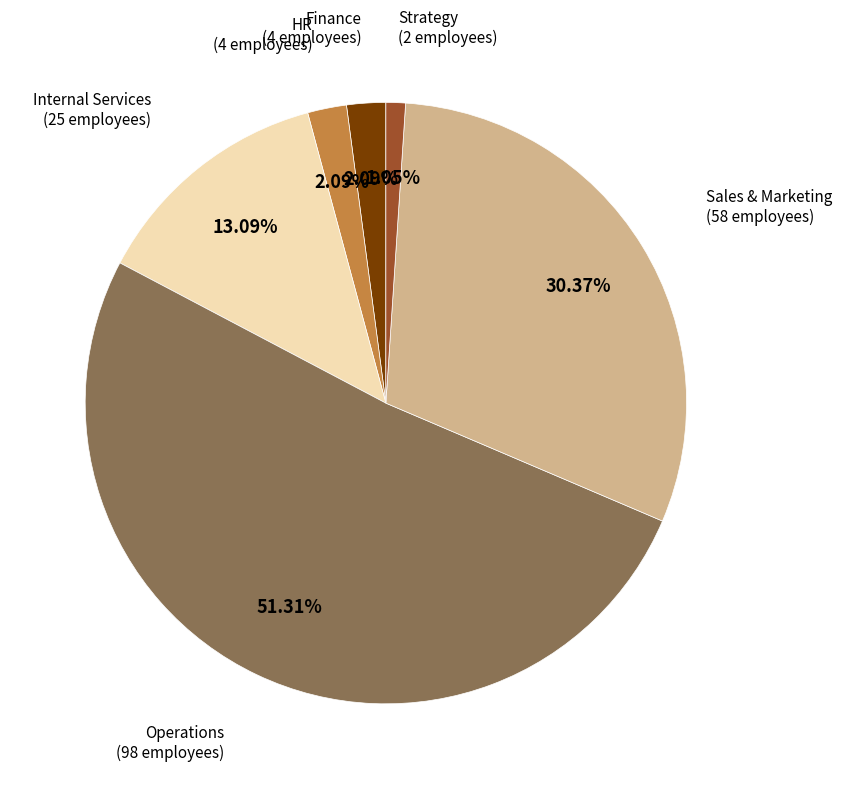

Which slice is the largest?

Operations